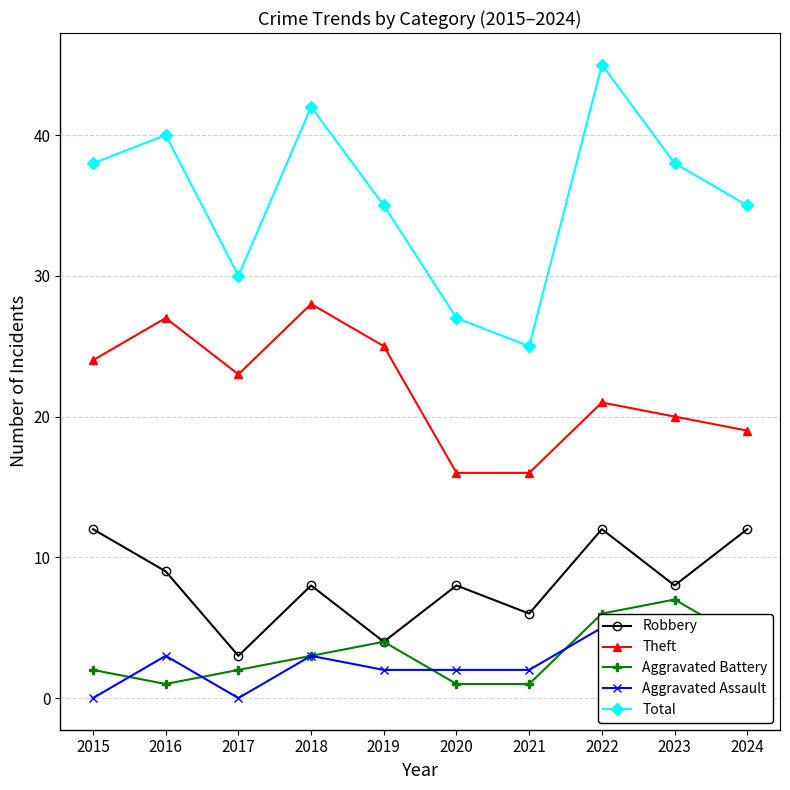

Reading left to right, transcribe all the data shown in this chart.

Robbery: 12	9	3	8	4	8	6	12	8	12
Theft: 24	27	23	28	25	16	16	21	20	19
Aggravated Battery: 2	1	2	3	4	1	1	6	7	4
Aggravated Assault: 0	3	0	3	2	2	2	5	1	0
Total: 38	40	30	42	35	27	25	45	38	35